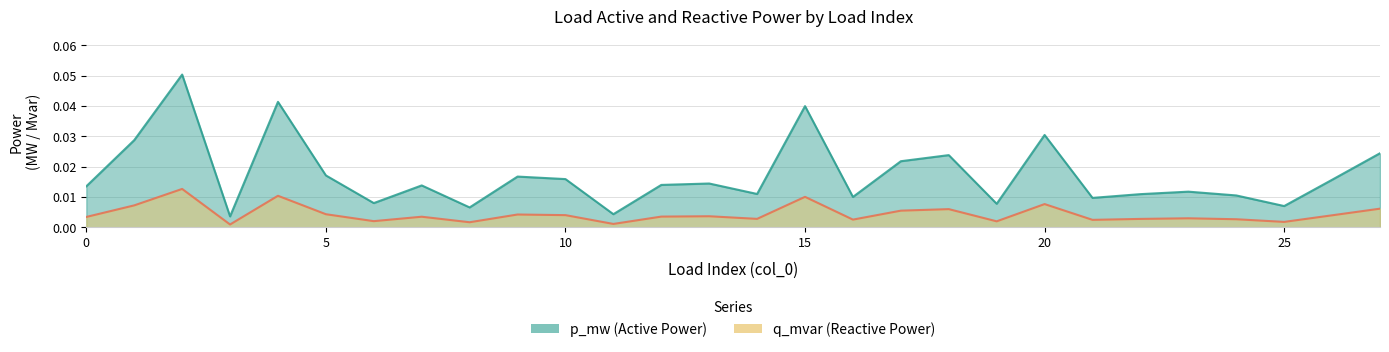

Rank the series by their maximum value, from highest to lowest.

p_mw, q_mvar